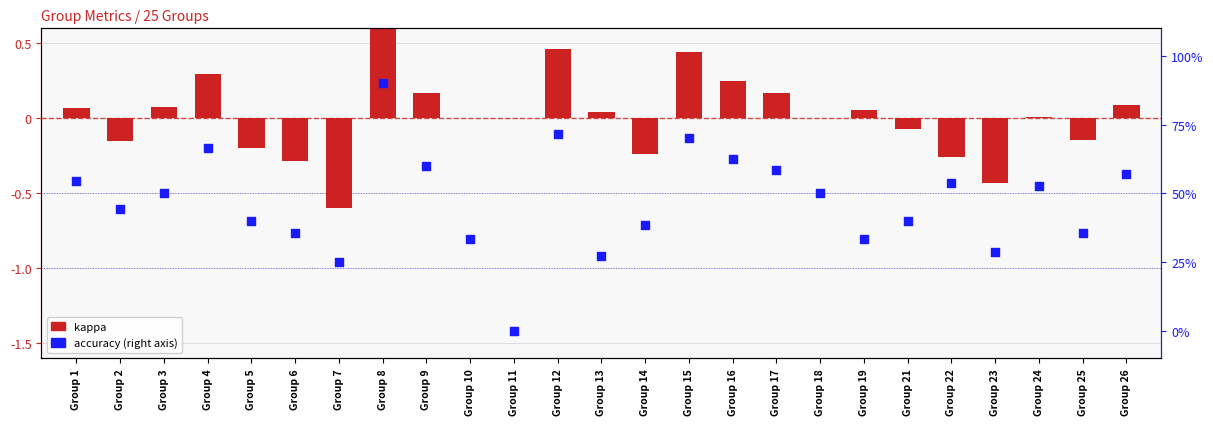

Which series has the largest Y range (max minus min)?

accuracy